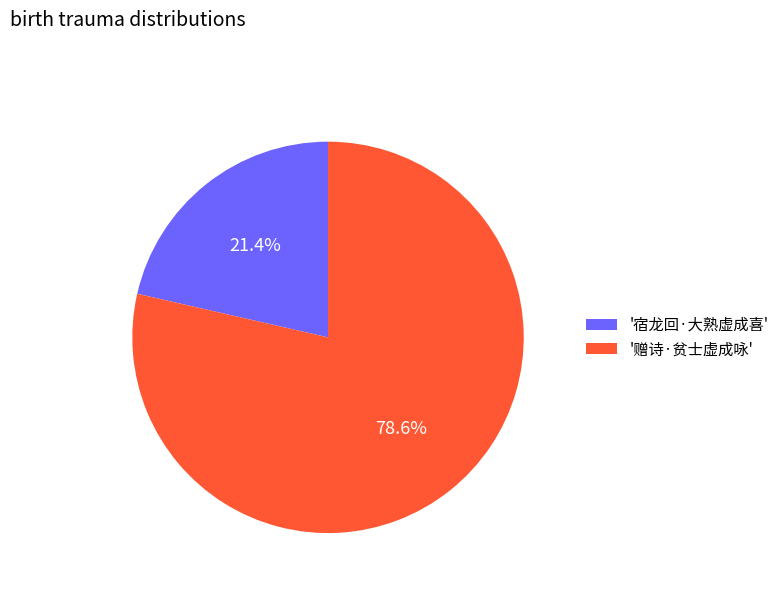

How many segments does this pie chart have?

2